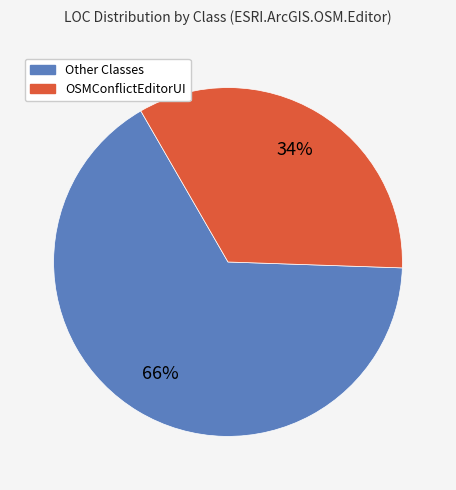

Which has a higher value, Other Classes or OSMConflictEditorUI?

Other Classes